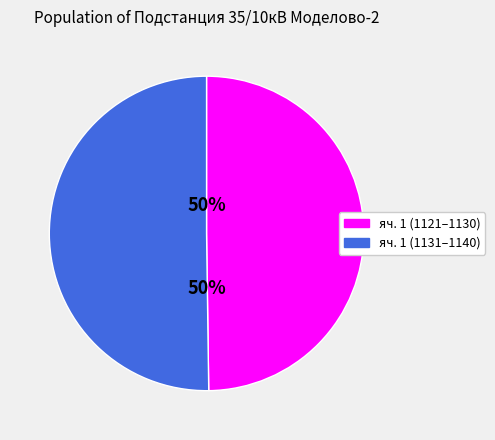

To the nearest percent, what is the average slice percentage?

50%